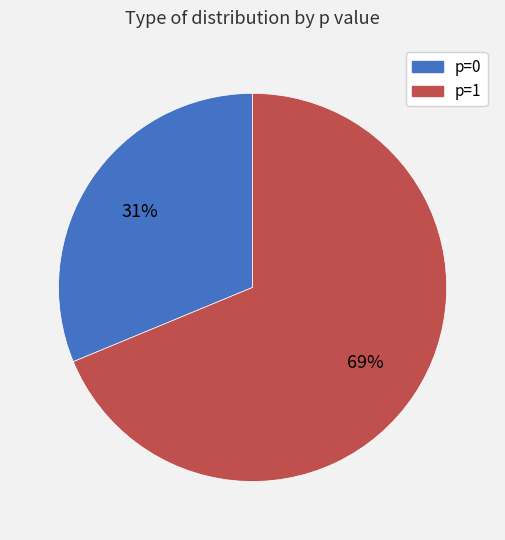

Do p=0 and p=1 together represent more than half of the pie?

Yes